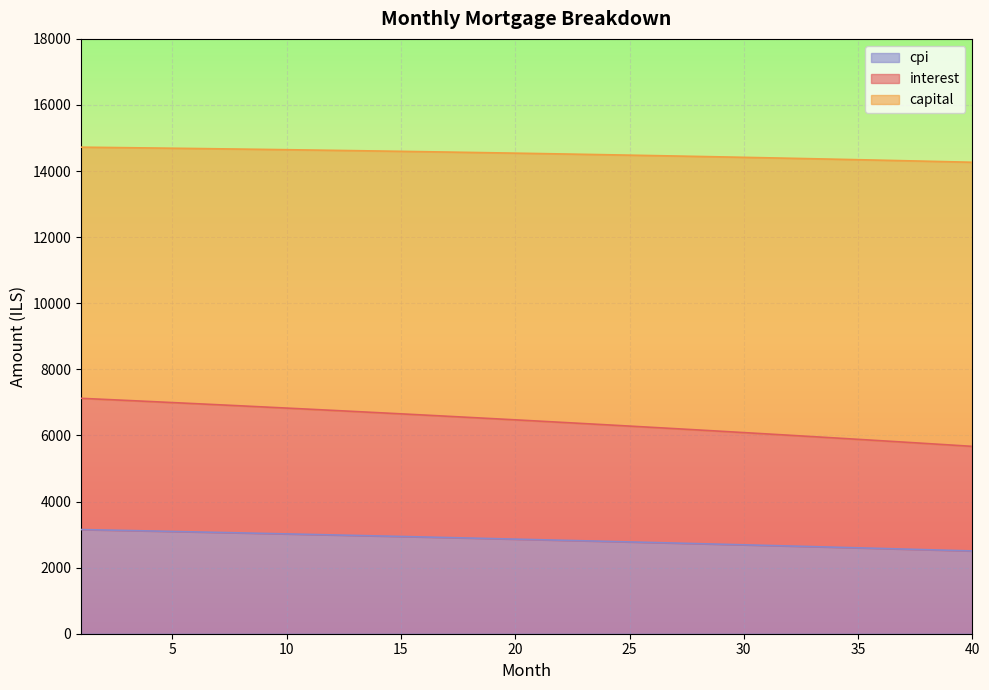

True or false: interest and cpi intersect in this chart.

False